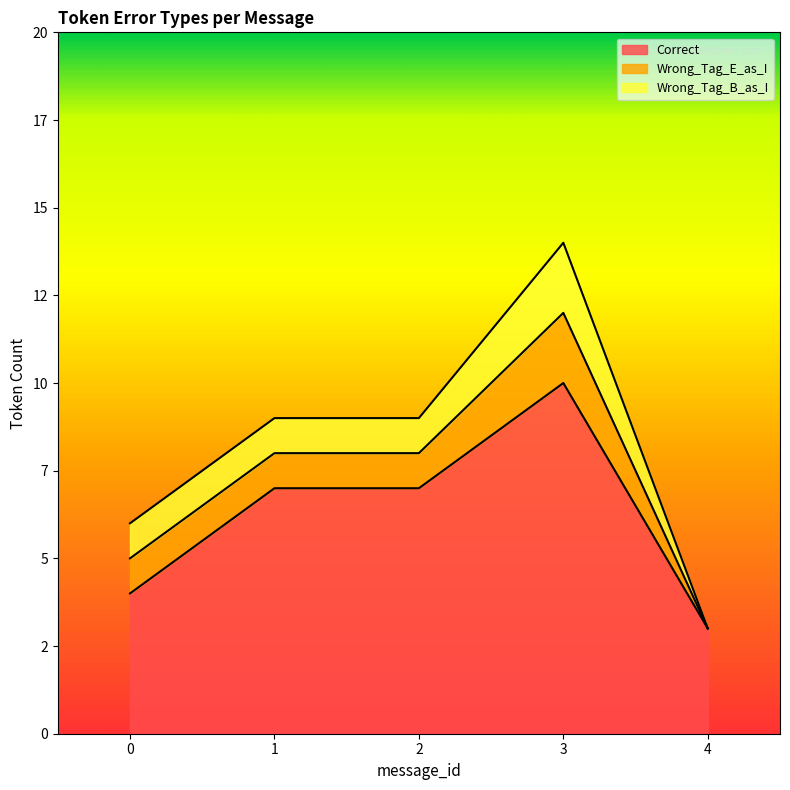

What is the value of the Correct point at the 3rd from the left?

7